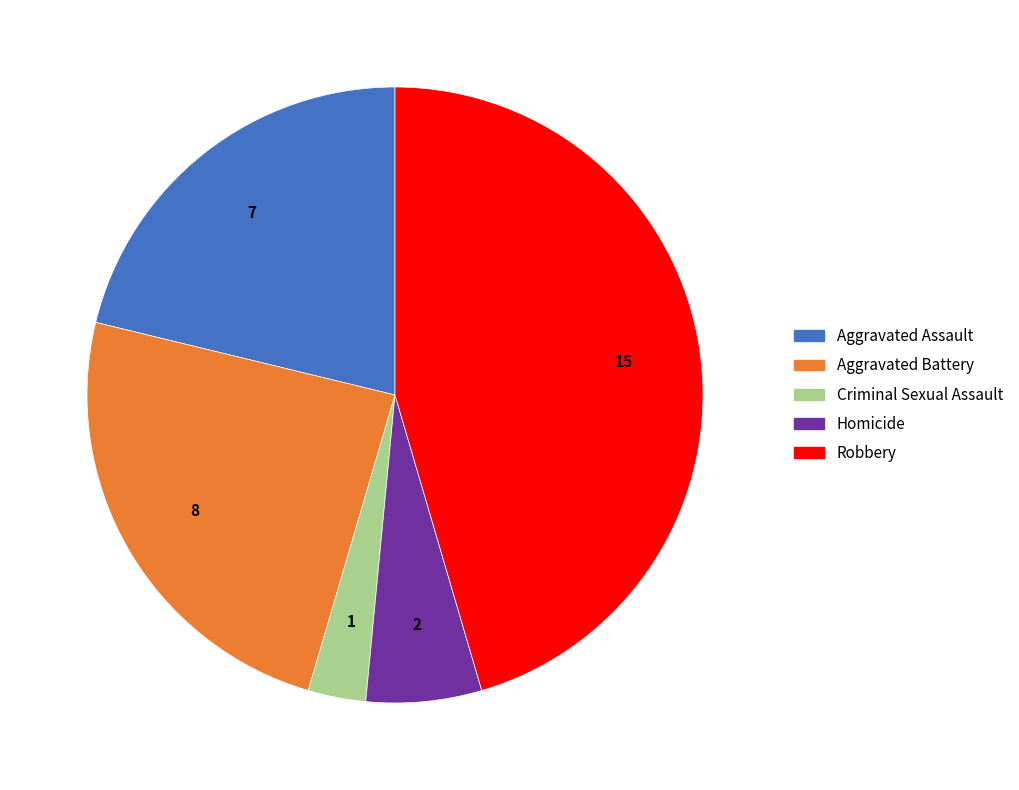

What is the largest slice in the pie chart?

Robbery